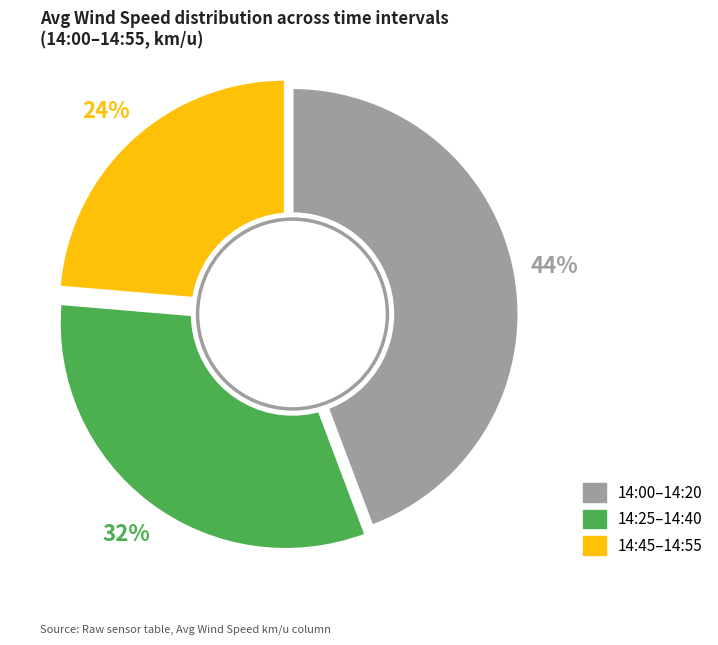

Is there any slice that represents more than half of the pie?

No